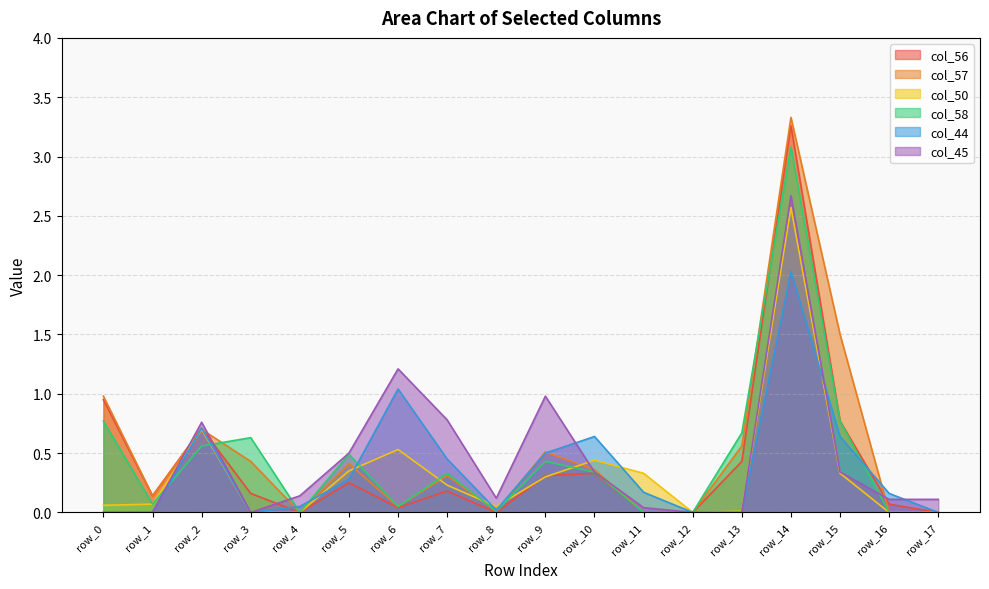

Rank the categories by col_50 value from highest to lowest.

row_14, row_2, row_6, row_10, row_5, row_11, row_15, row_9, row_7, row_1, row_0, row_8, row_13, row_3, row_4, row_12, row_16, row_17